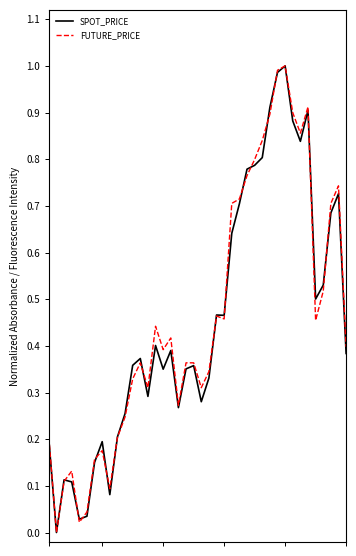

True or false: SPOT_PRICE has more than 1 interior local peaks.

True